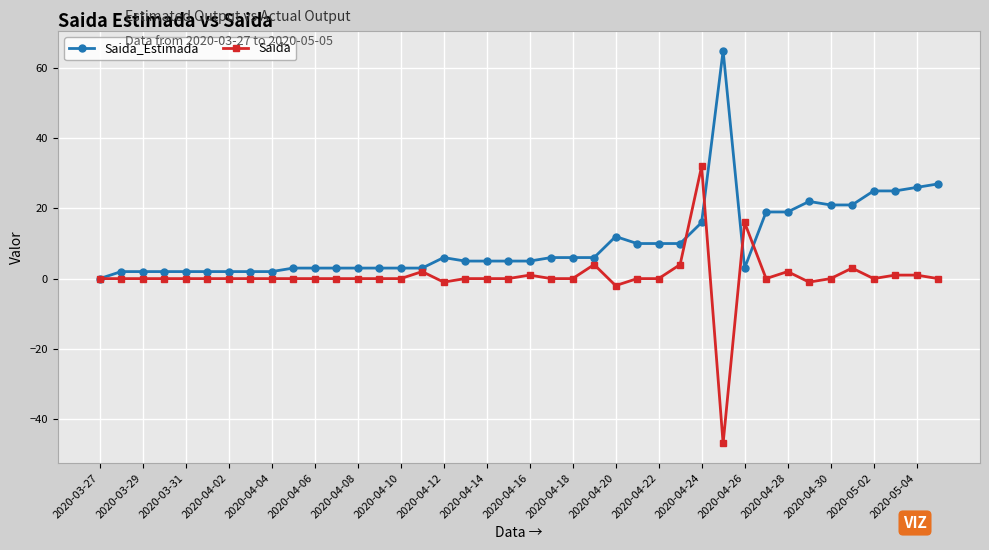

How many values in Saida_Estimada are above zero?

39